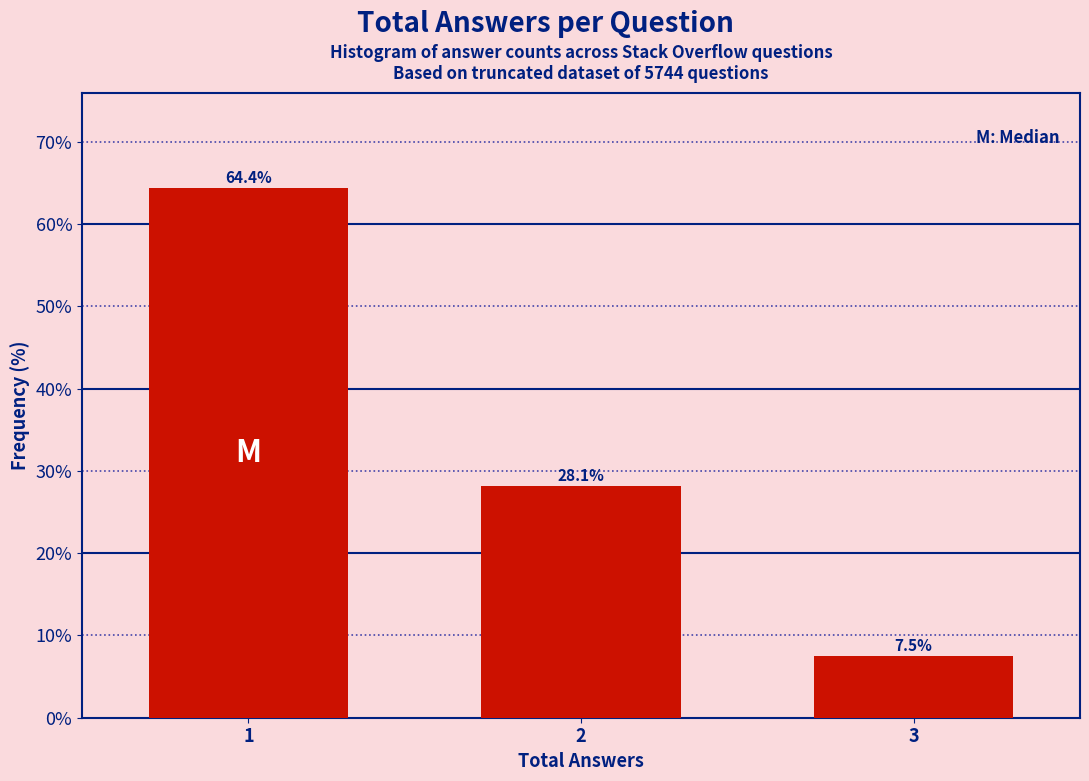

Reading left to right, what are all the values shown in this chart?

64.4	28.1	7.5